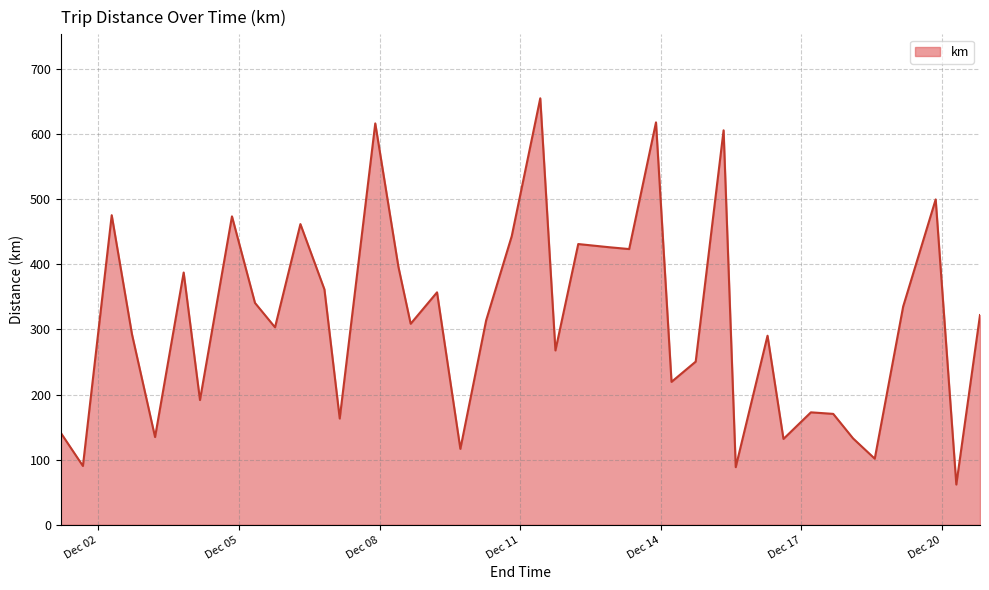

Does the chart have visible grid lines?

Yes